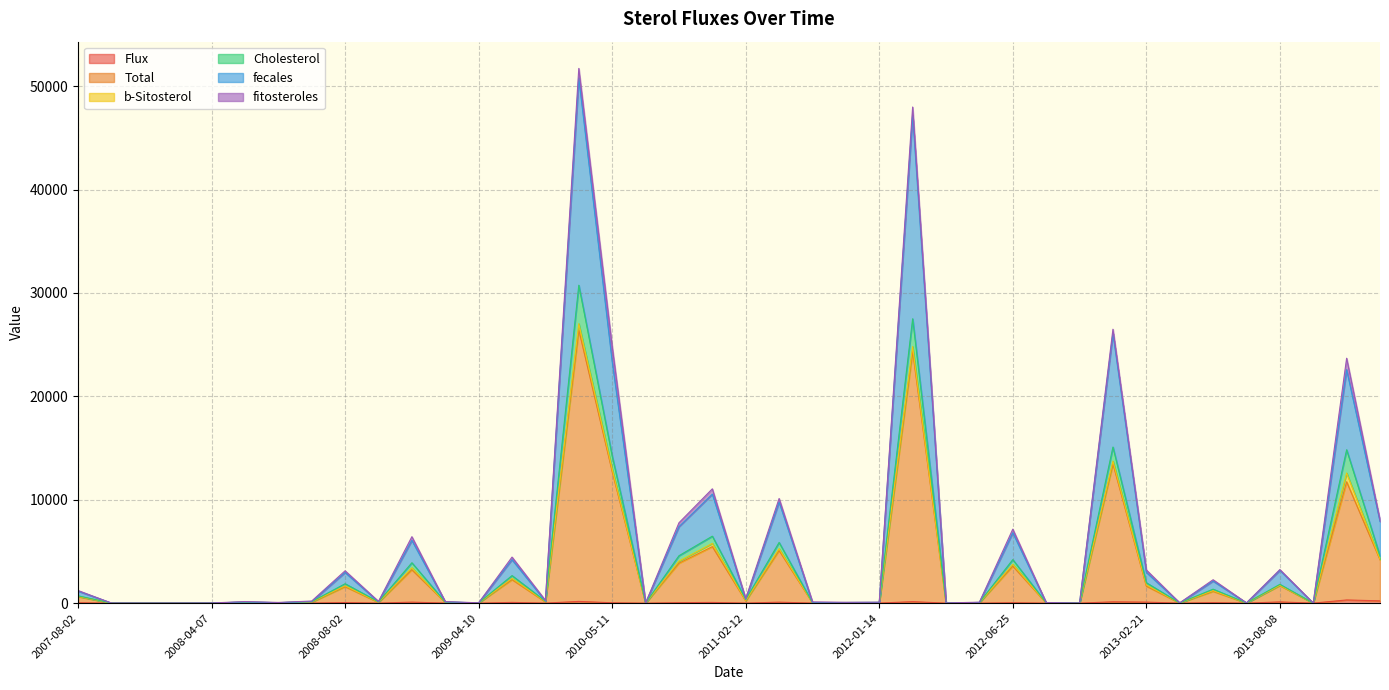

Between which two adjacent categories do b-Sitosterol and Flux first intersect?

2007-08-02 and 2008-08-02